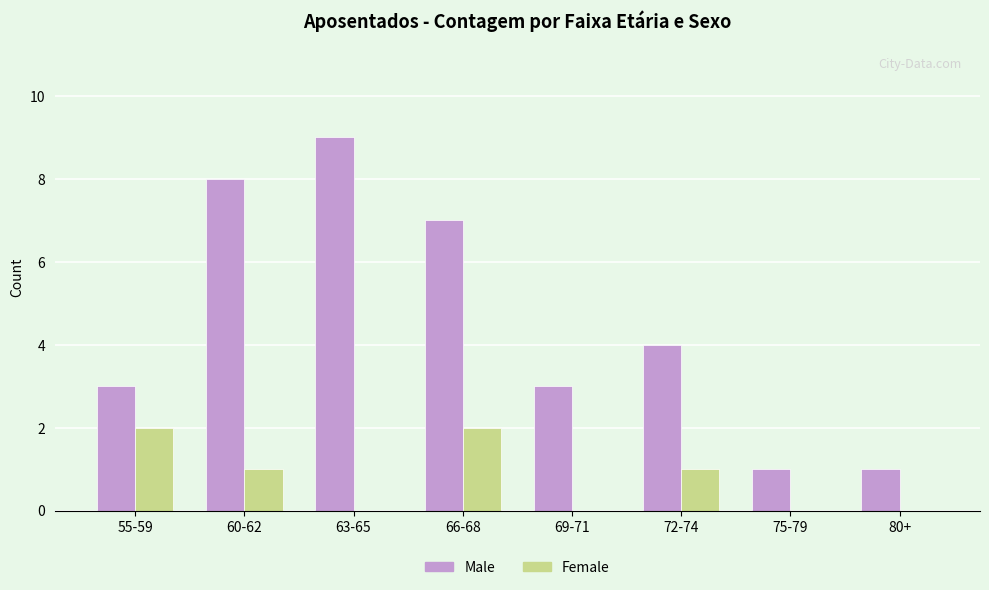

Where is Male nearest to the value 5?

72-74